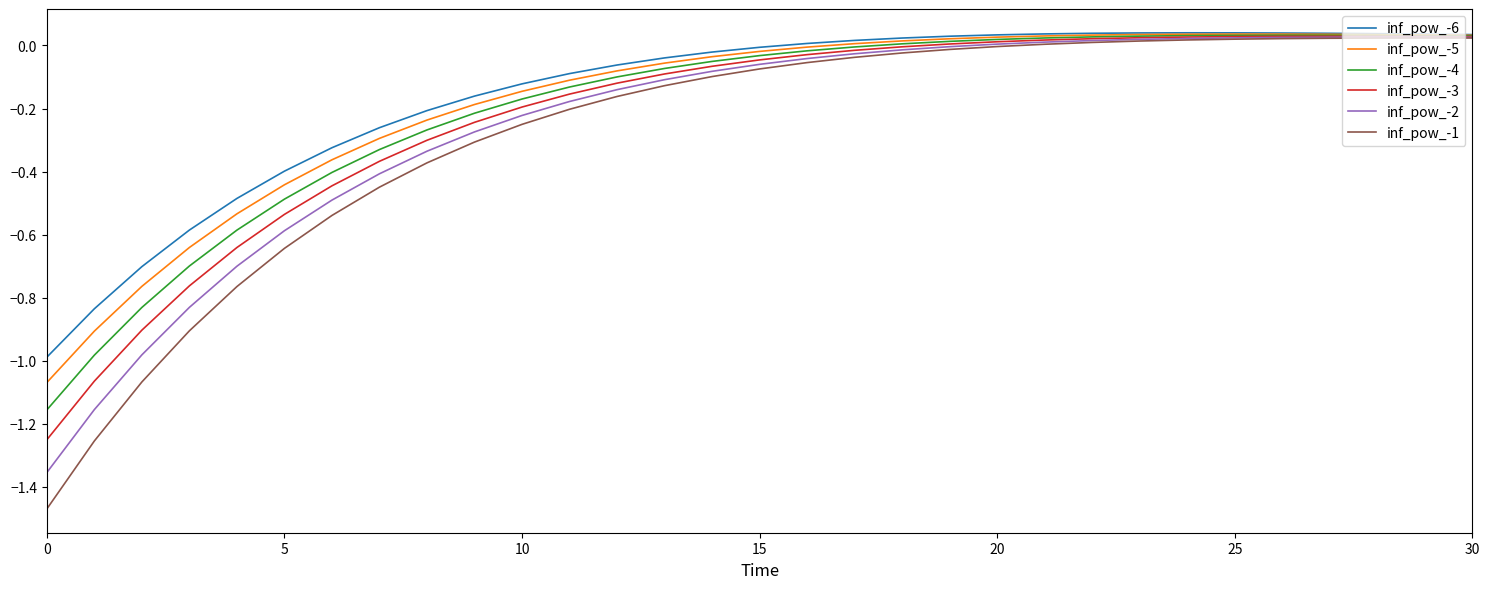

Which series has the largest range (max minus min)?

inf_pow_-1